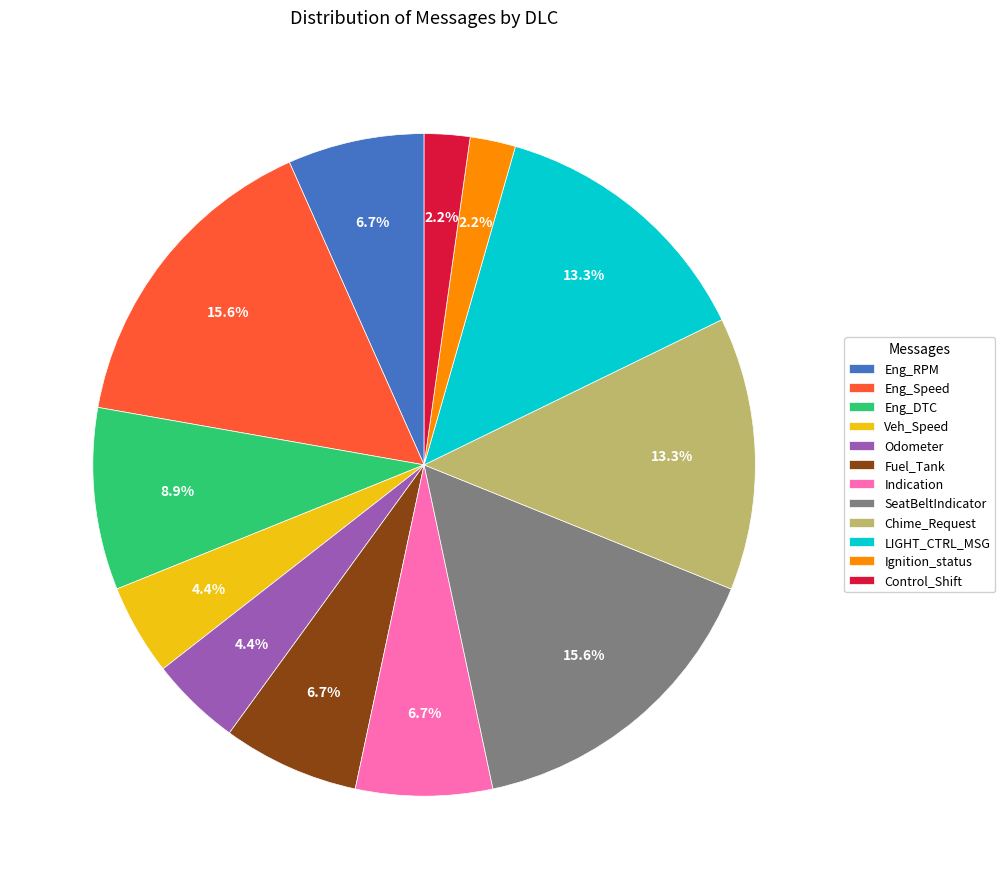

Which has a higher value, Chime_Request or Control_Shift?

Chime_Request